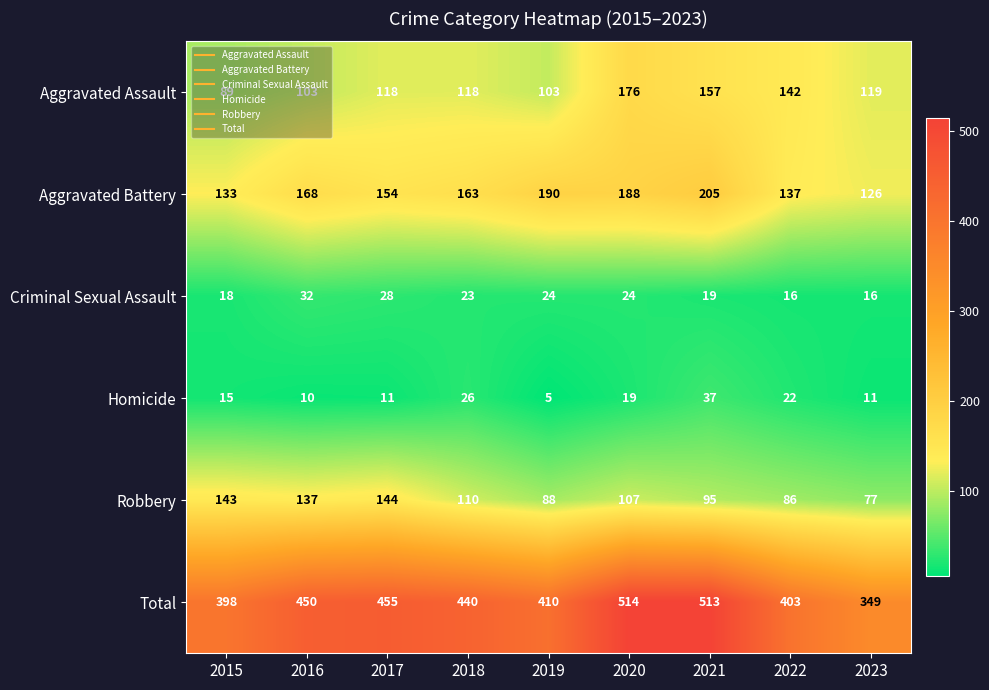

Rank the categories by Total value from lowest to highest.

2023, 2015, 2022, 2019, 2018, 2016, 2017, 2021, 2020